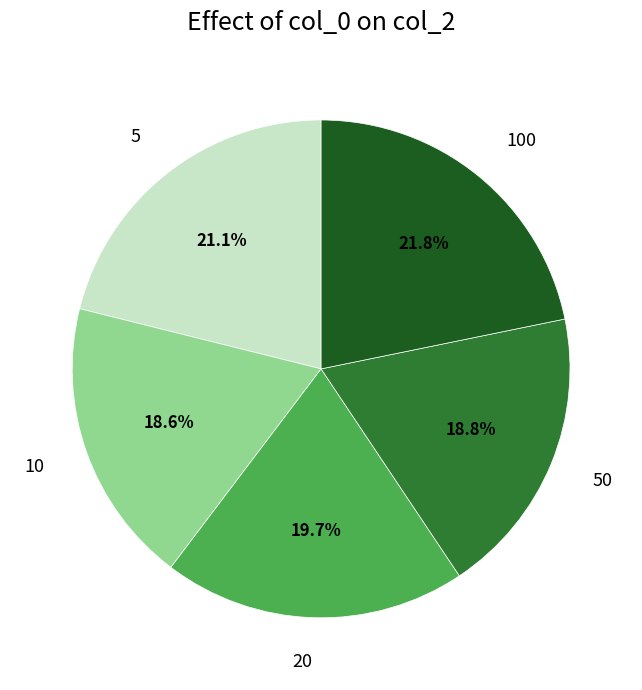

Does 5 account for over 50% of the chart?

No